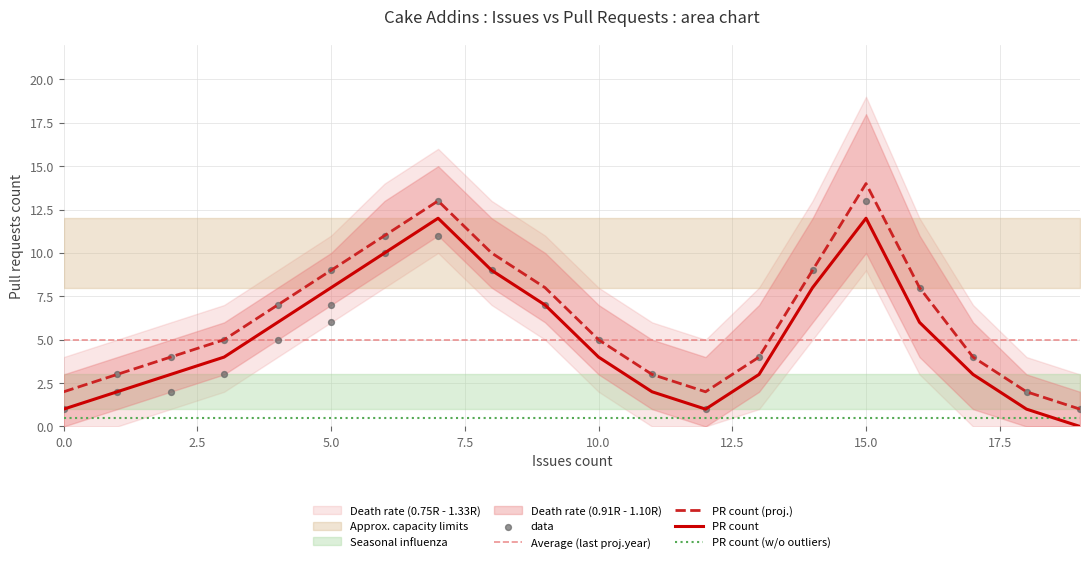

True or false: PR count and PR count (proj.) cross at least once.

False